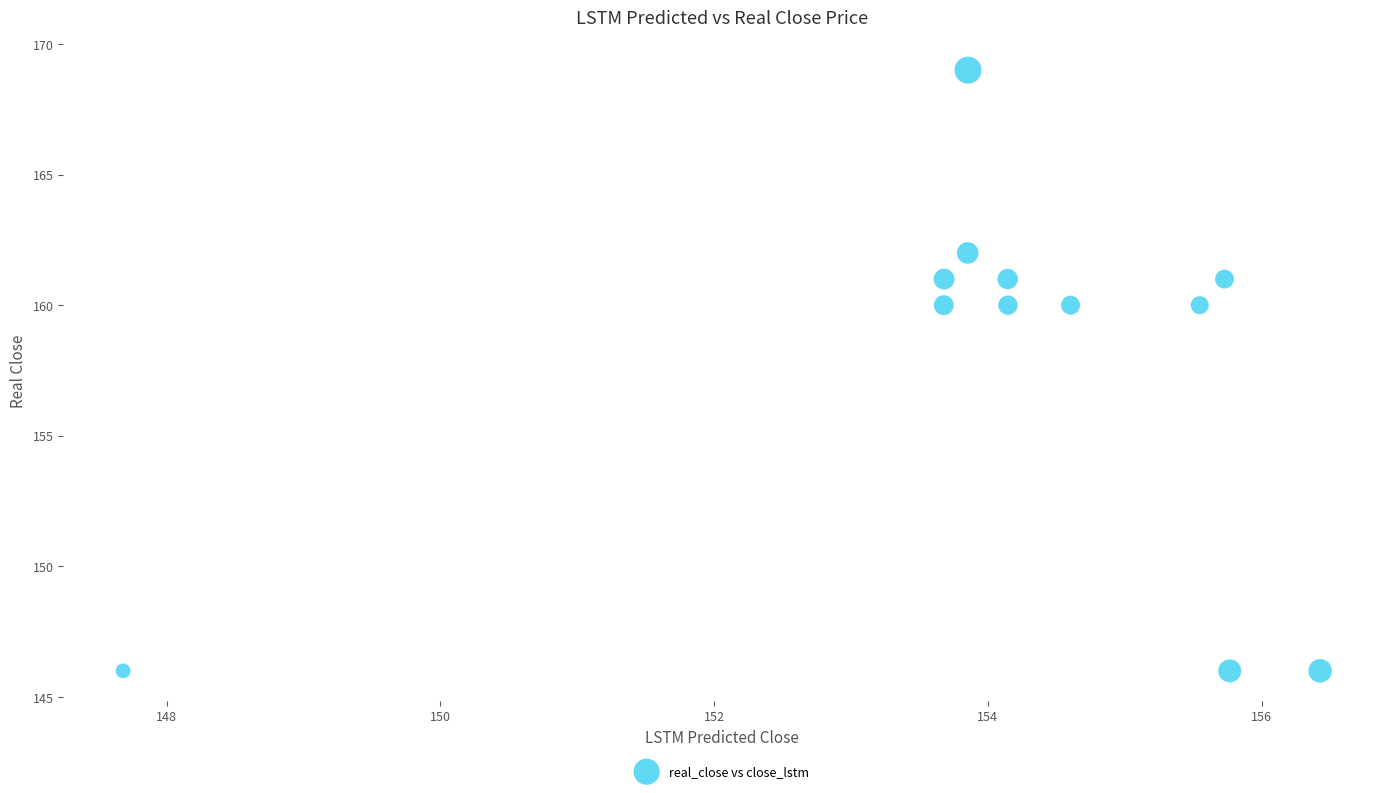

What is the range of Y values (max minus min)?

23